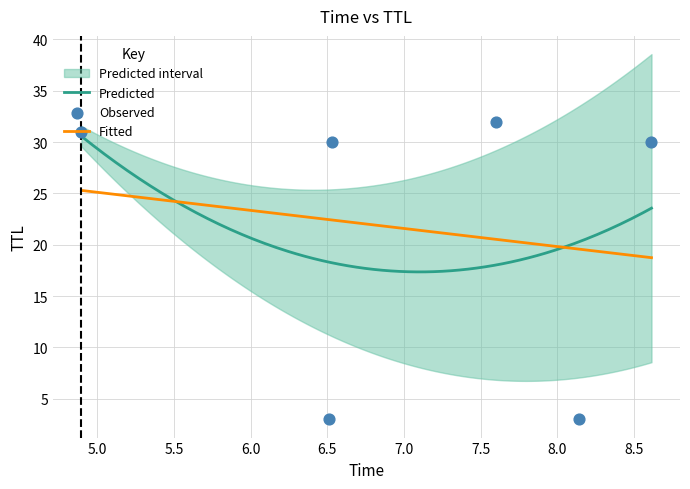

What is the lowest value of the Predicted series?

17.4